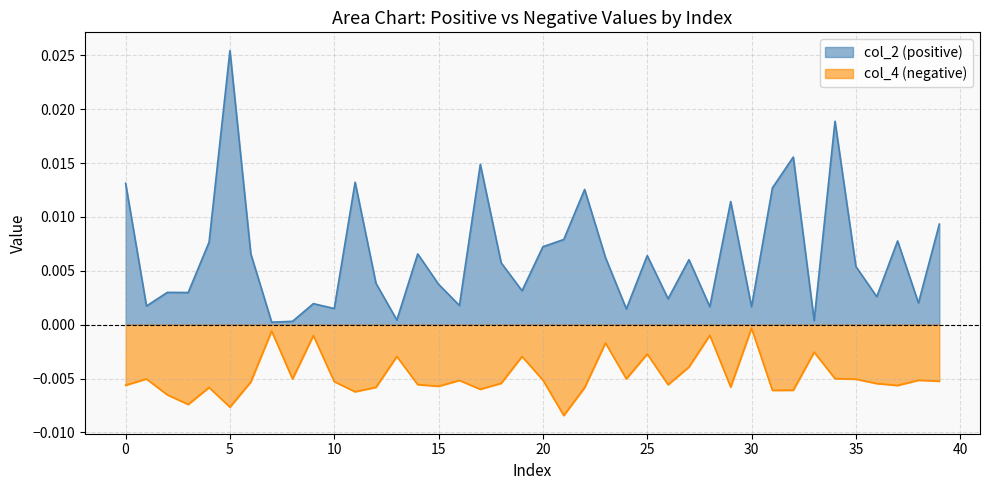

At how many categories does at least one series exceed 0?

40